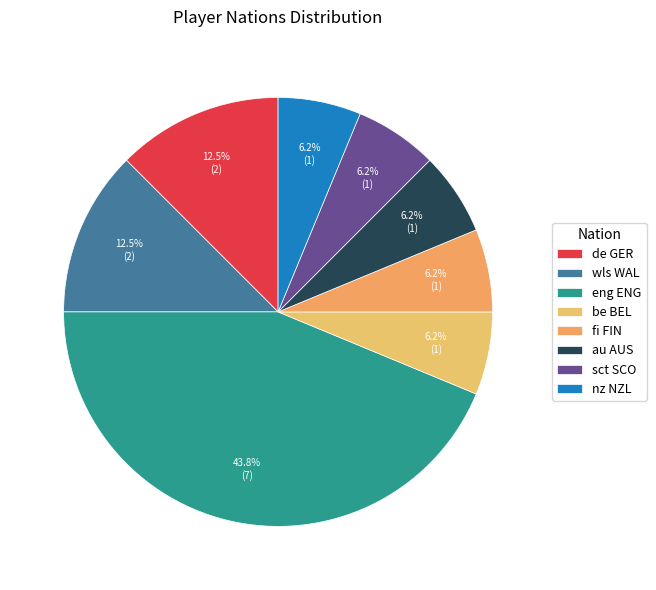

The wls WAL slice represents 12% of the pie. True or false?

True